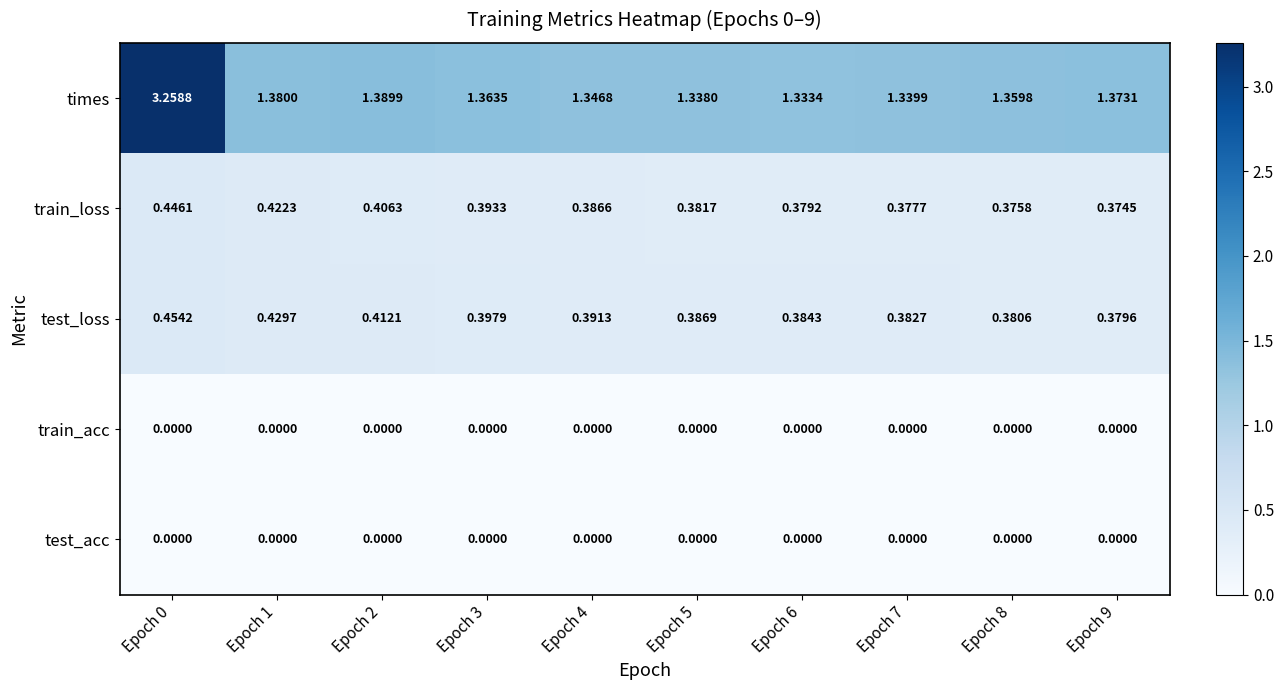

Which series changed the most between Epoch 3 and Epoch 6?

times